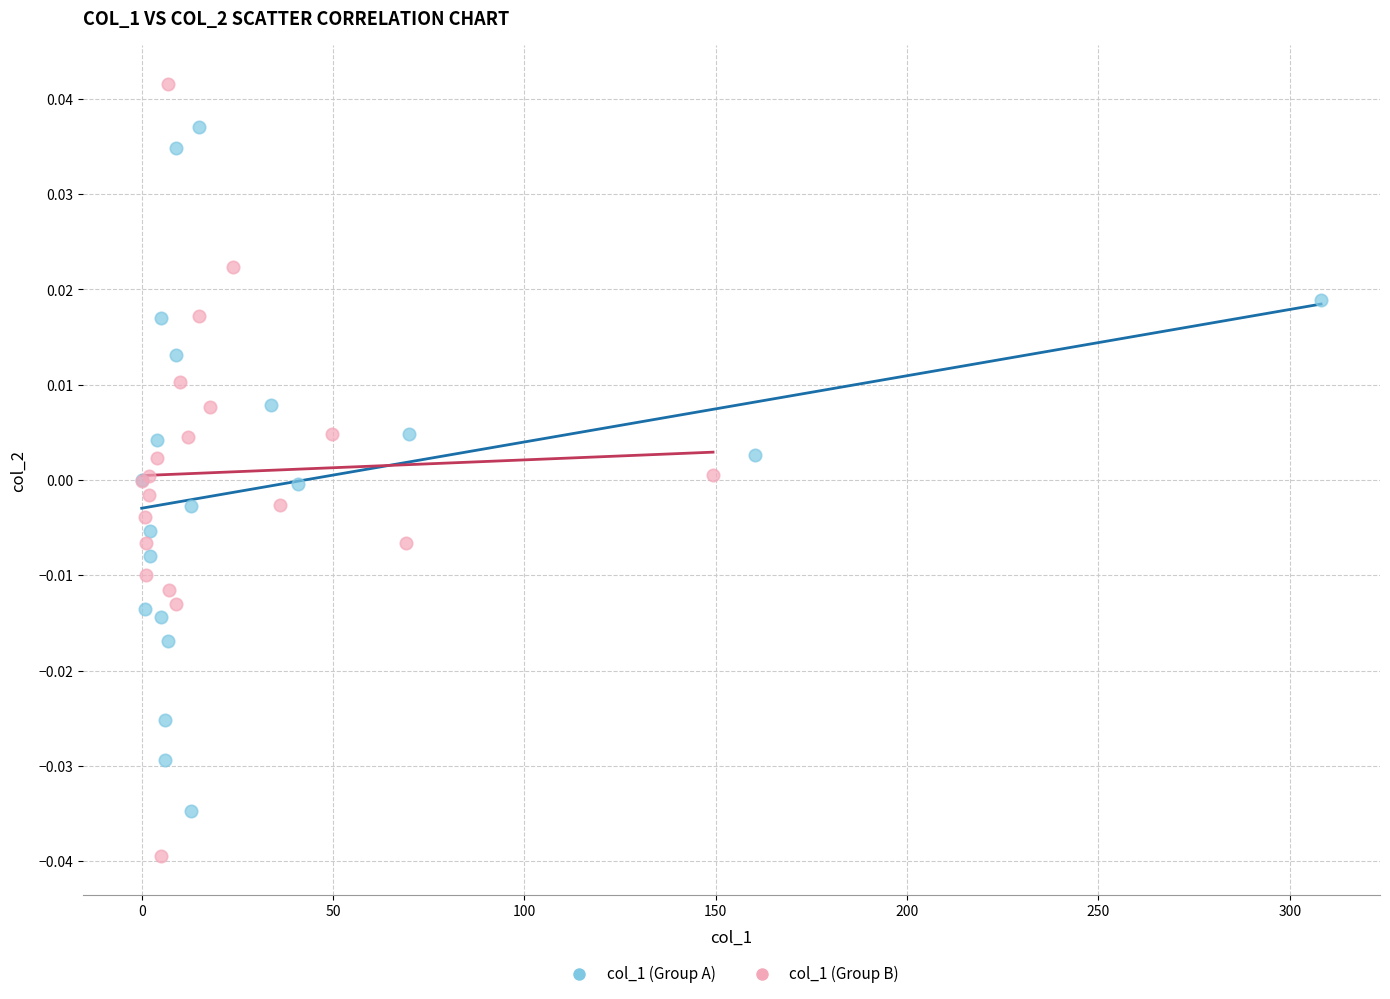

What are all the series names shown in the legend?

col_1 (Group A), col_1 (Group B)